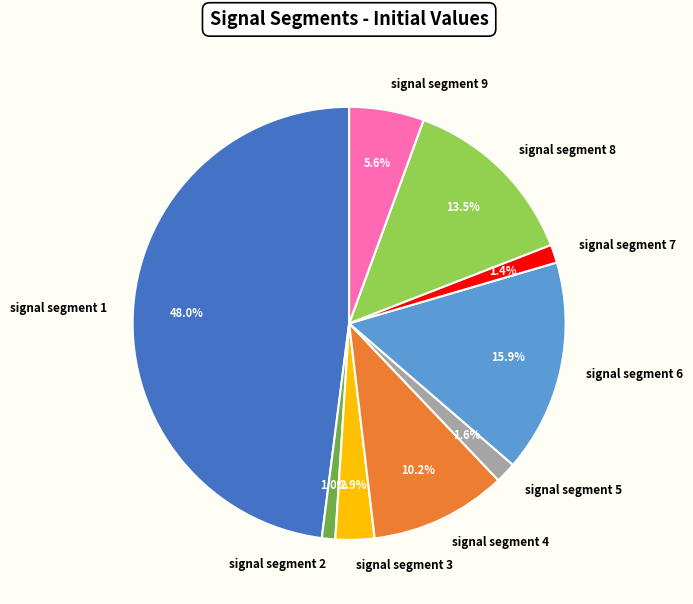

True or false: signal segment 6 accounts for 28% of the total.

False